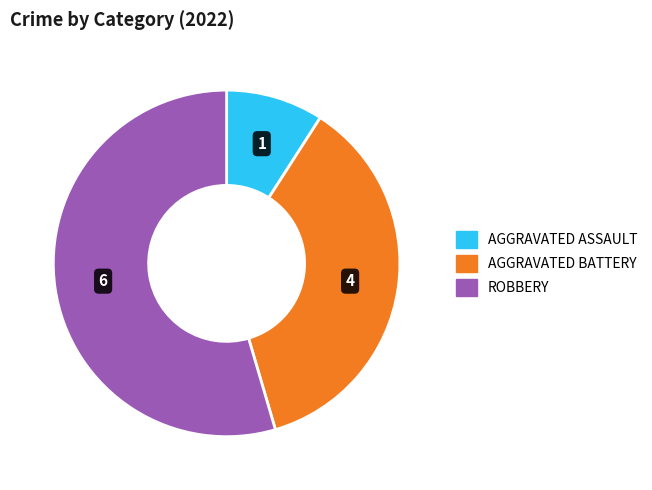

Does any single category account for the majority?

Yes